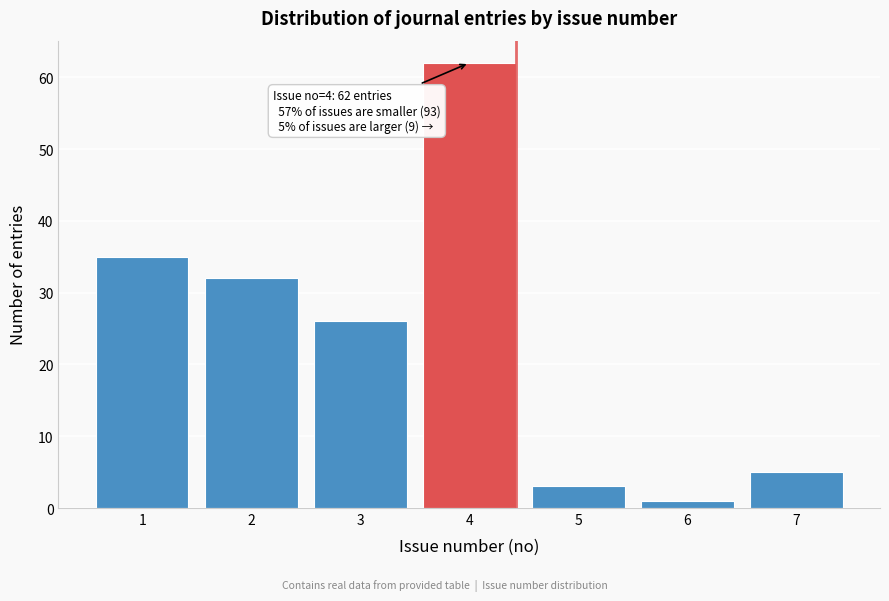

Reading right to left, what are all the values shown in this chart?

7=5	6=1	5=3	4=62	3=26	2=32	1=35